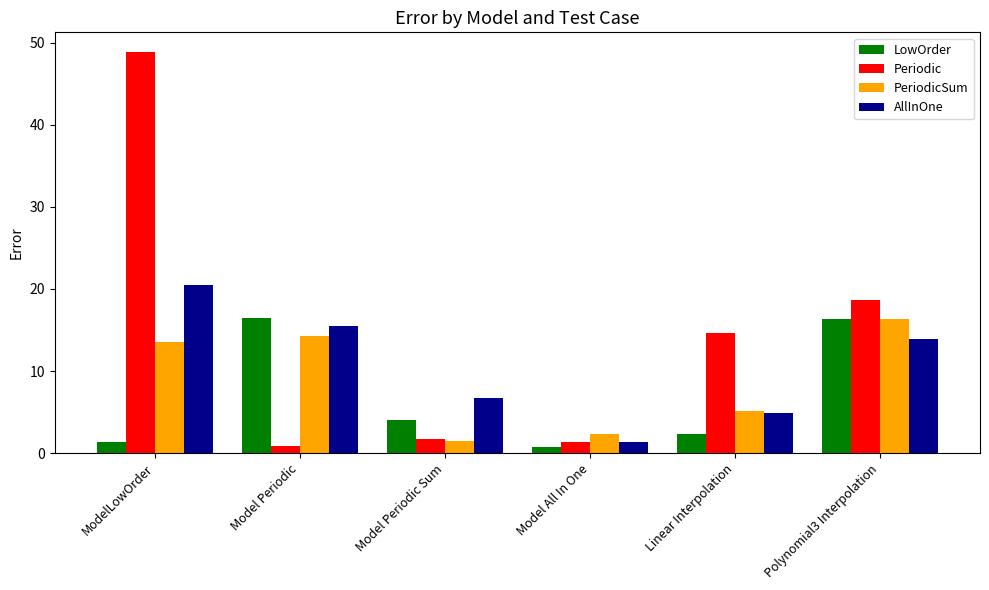

At which label does AllInOne reach its minimum?

Model All In One